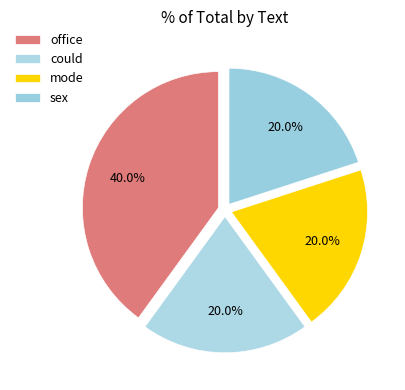

Count the number of slices in the pie.

4